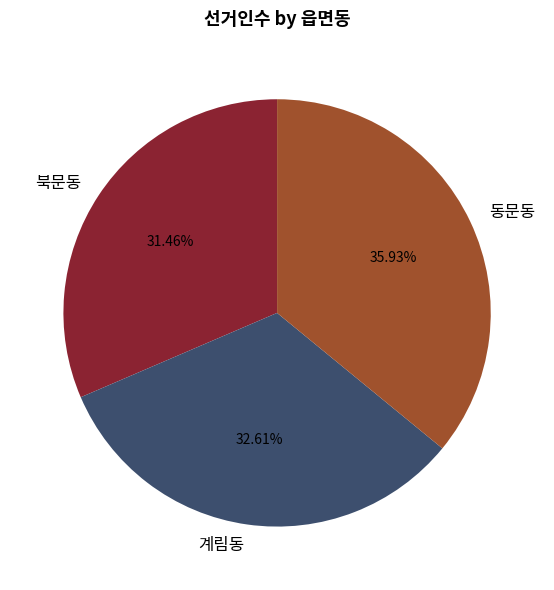

What is the largest slice in the pie chart?

동문동